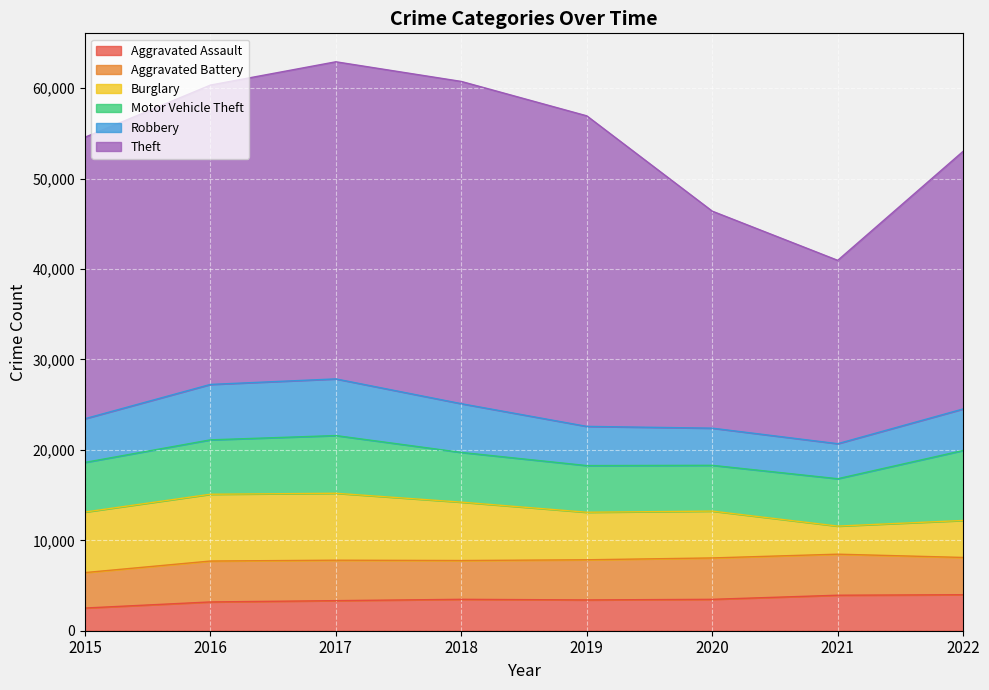

What is the total value across all series at 2022?

53027